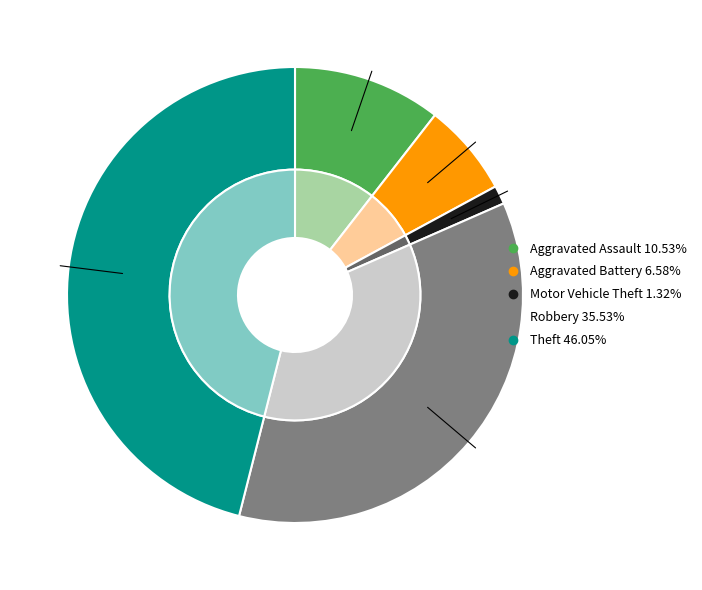

Approximately how many times larger is the value at Motor Vehicle Theft compared to Aggravated Assault?

0.1